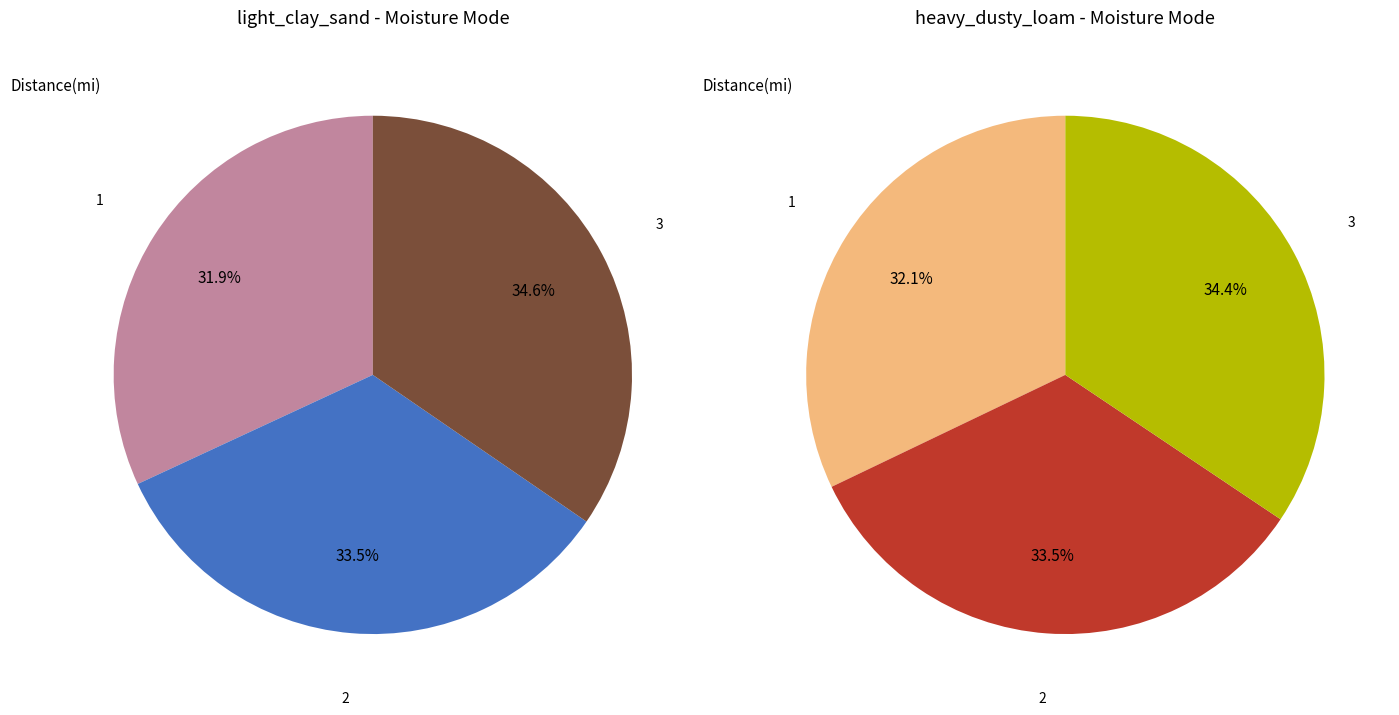

To the nearest percent, what is the difference between the 2 and 1 slice percentages?

2%